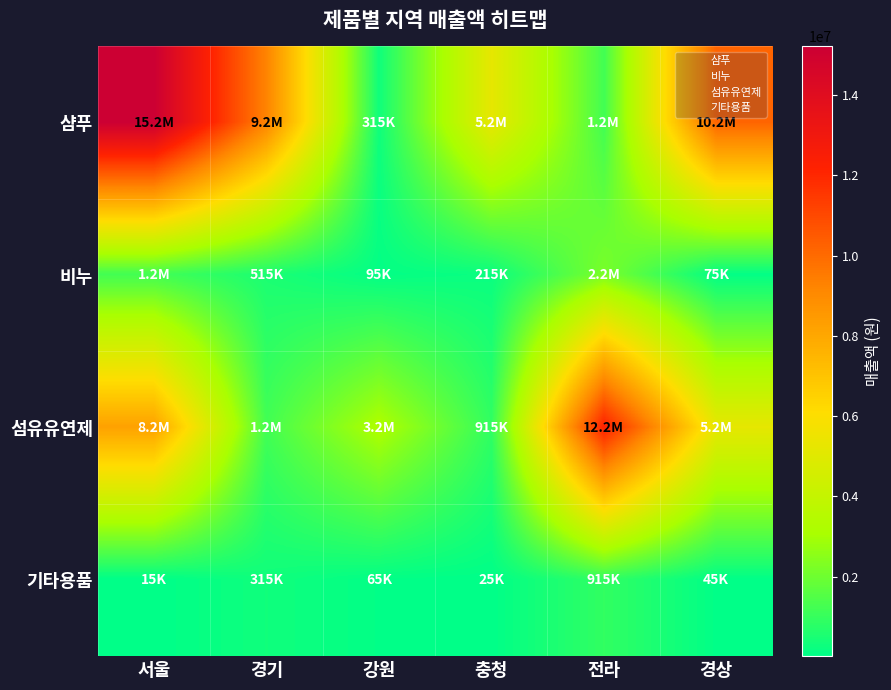

Between 충청 and 경상, which series saw the biggest shift?

샴푸